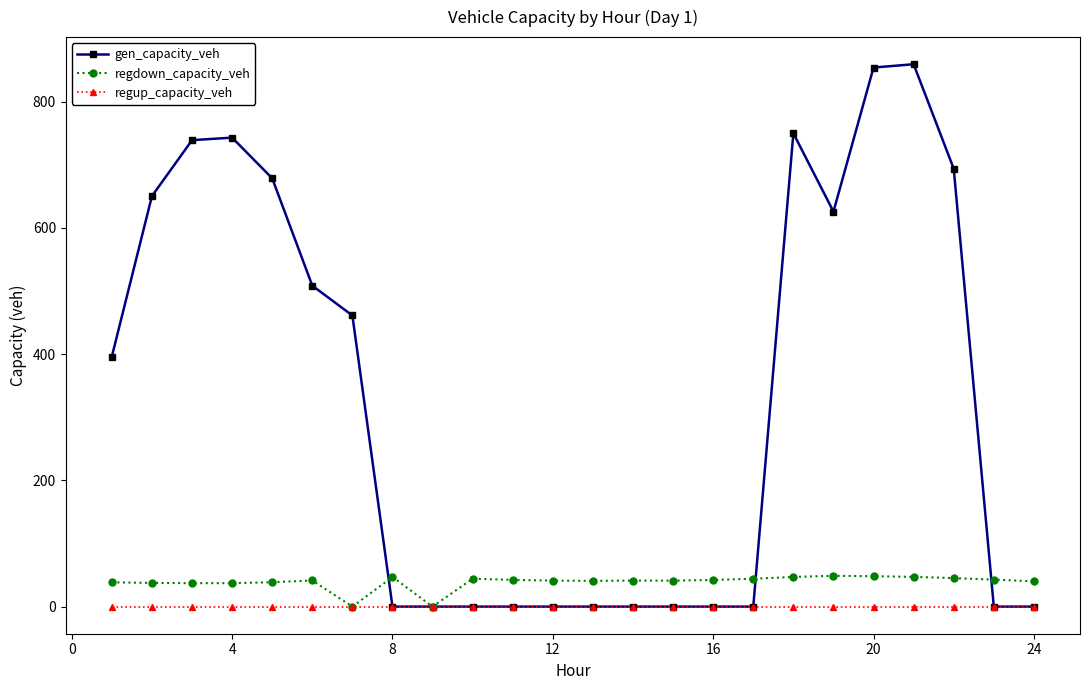

True or false: gen_capacity_veh has more than 2 interior local peaks.

True